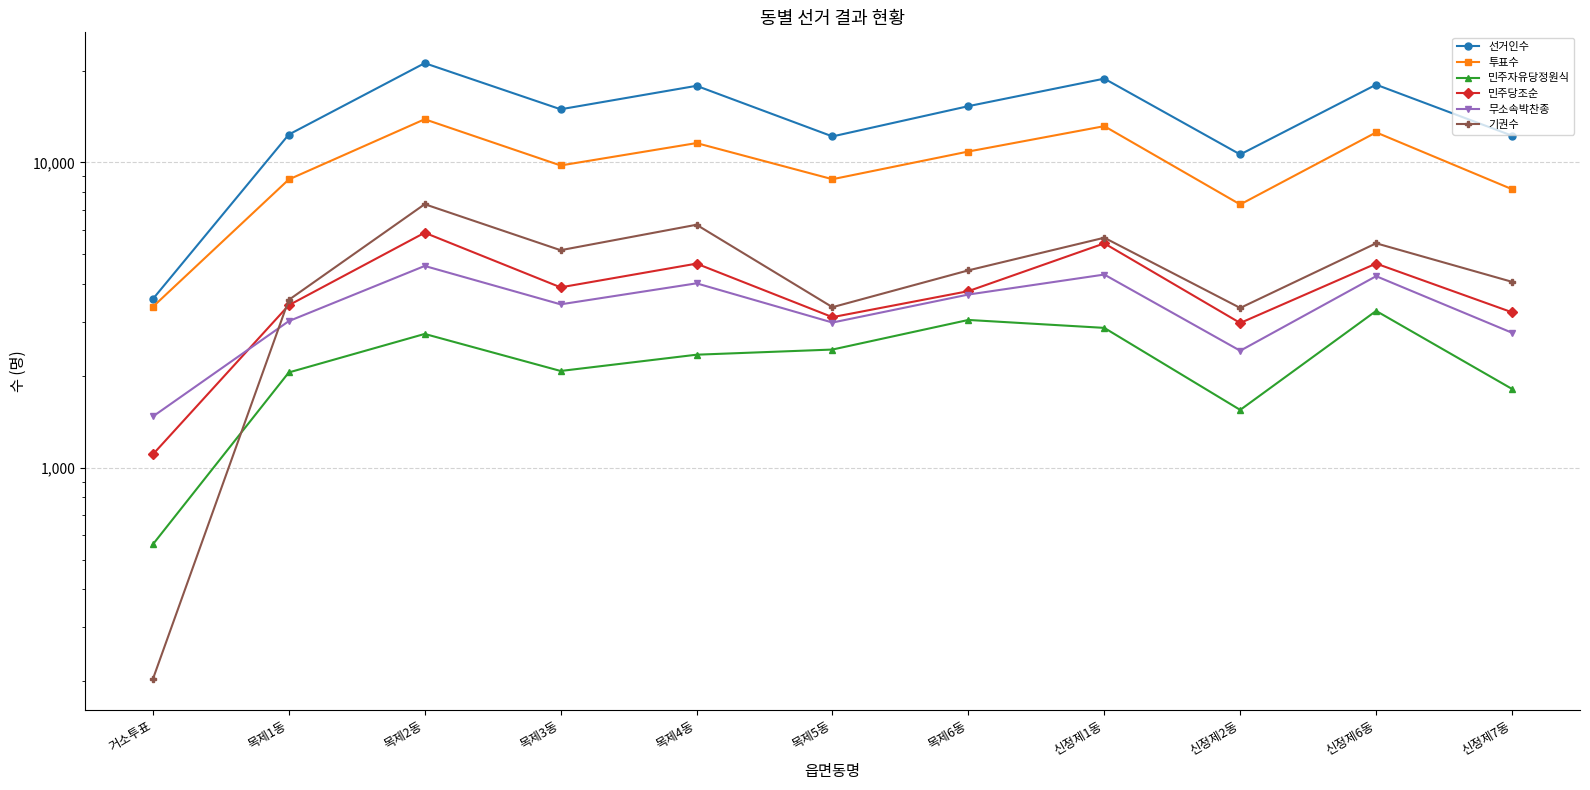

Rank the series at 목제3동 from lowest to highest value.

민주자유당정원식, 무소속박찬종, 민주당조순, 기권수, 투표수, 선거인수